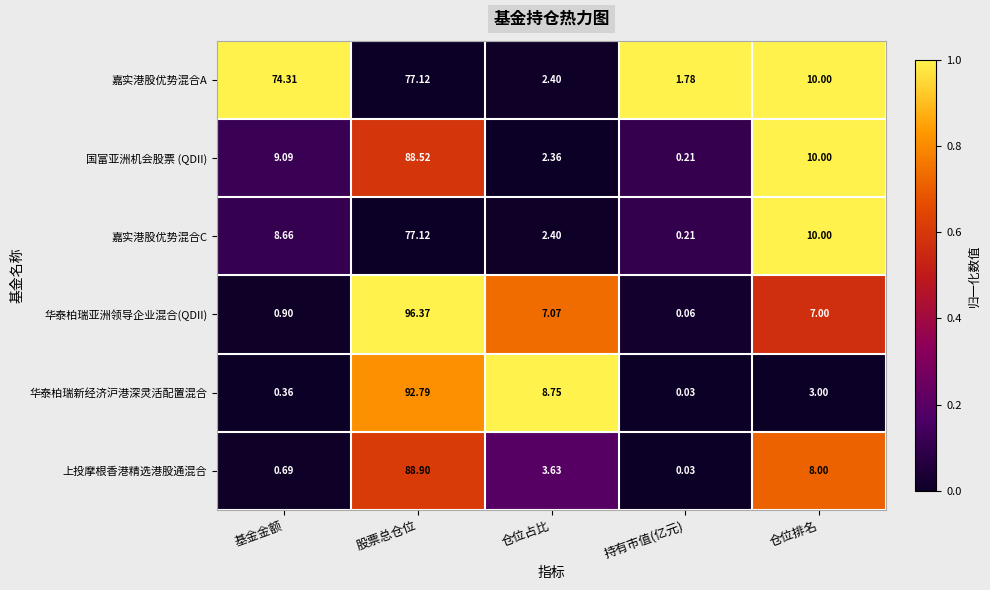

Which series has the largest total across all categories?

嘉实港股优势混合A